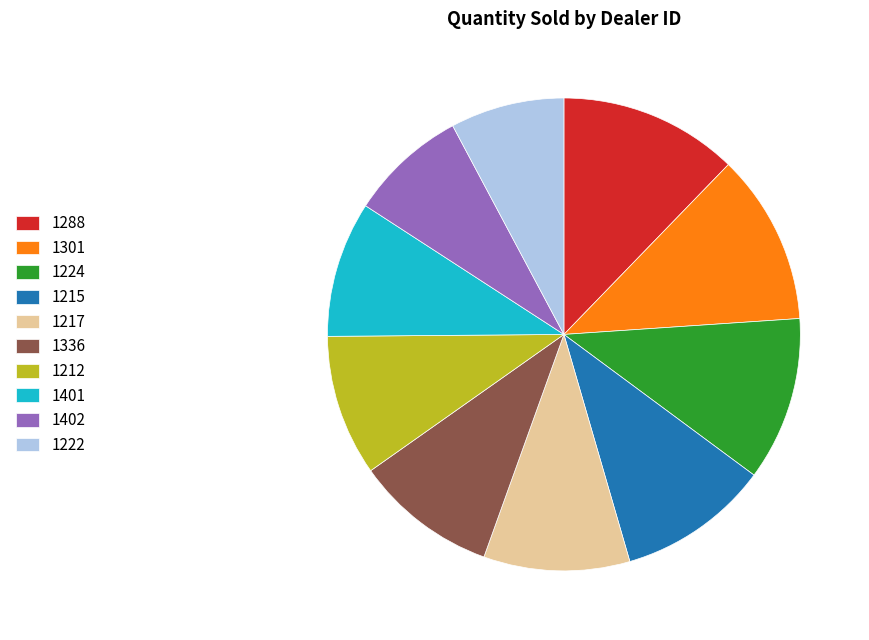

How many slices are in this pie chart?

10